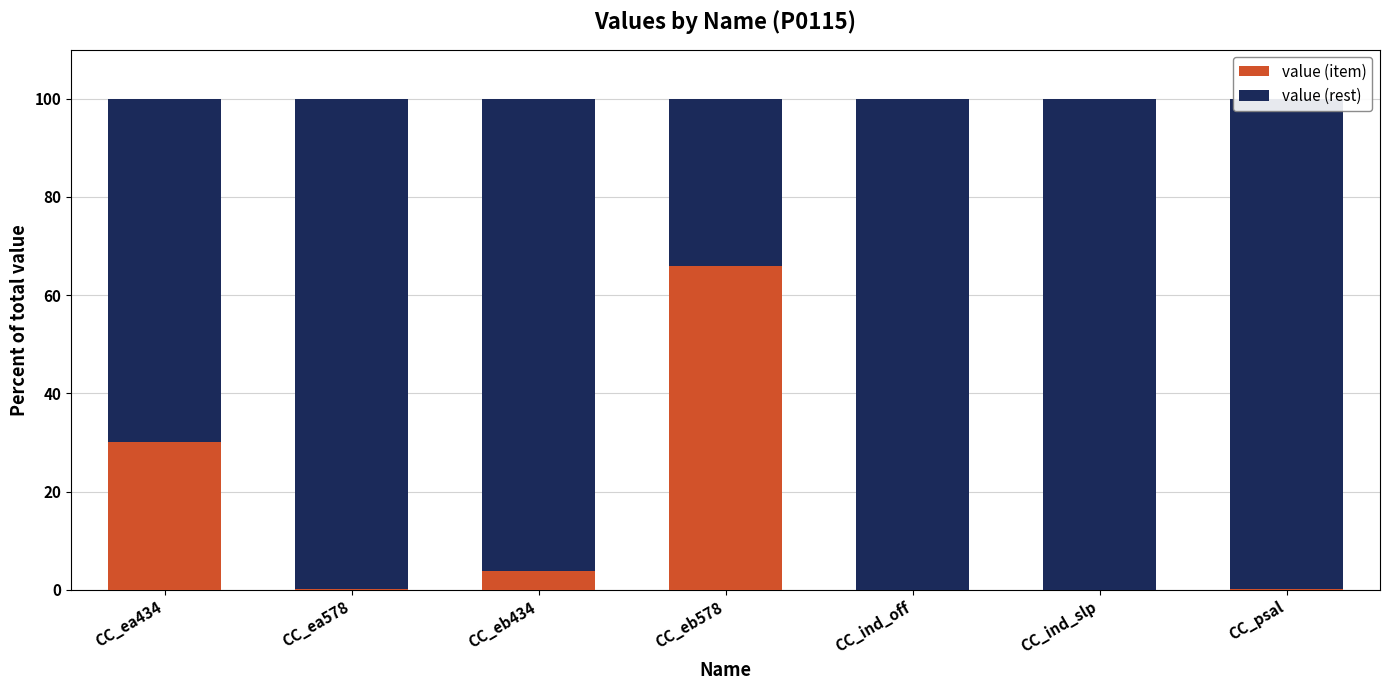

Does the chart contain stacked bars?

Yes